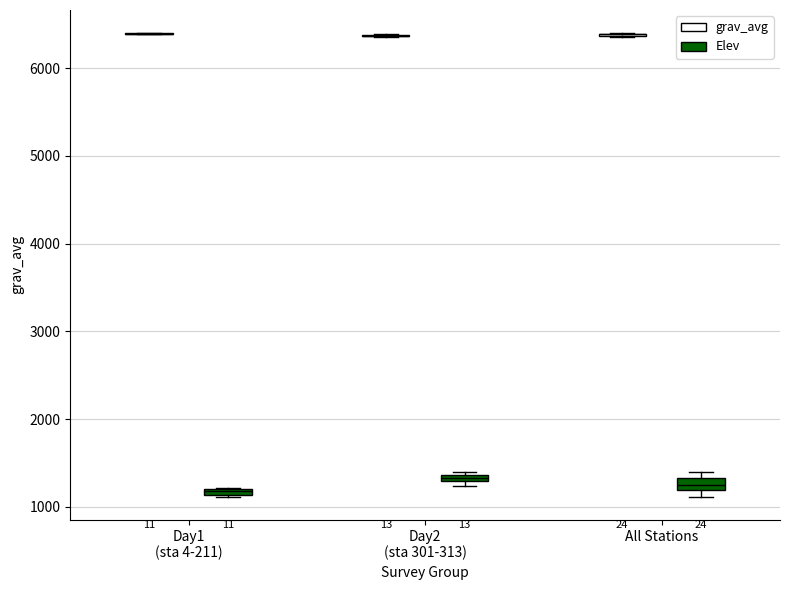

Where is the upper edge of the box for All Stations (Elev) on the y-axis? The values are not printed on the chart, so give them approximately, as read against the axis.

1300